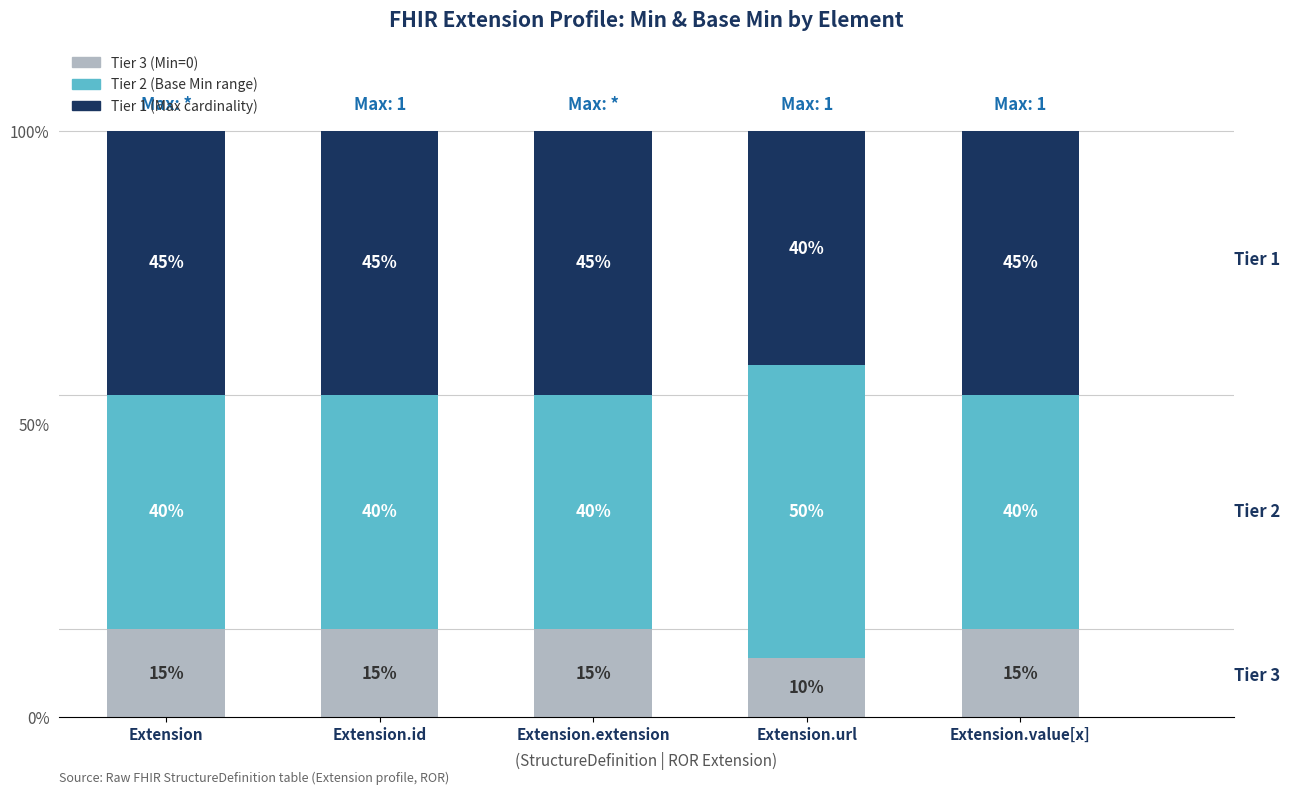

What is the total value across all series at Extension?

100